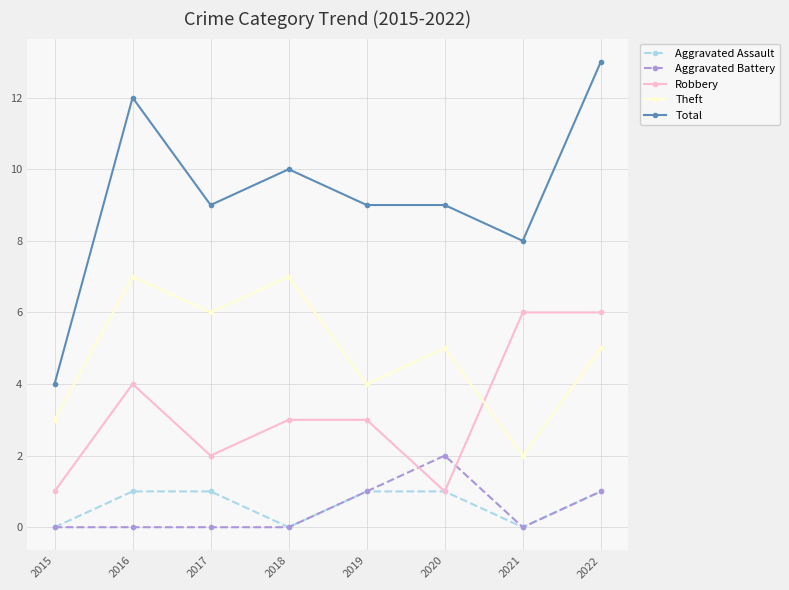

How many Aggravated Battery values are between 0 and 1?

7